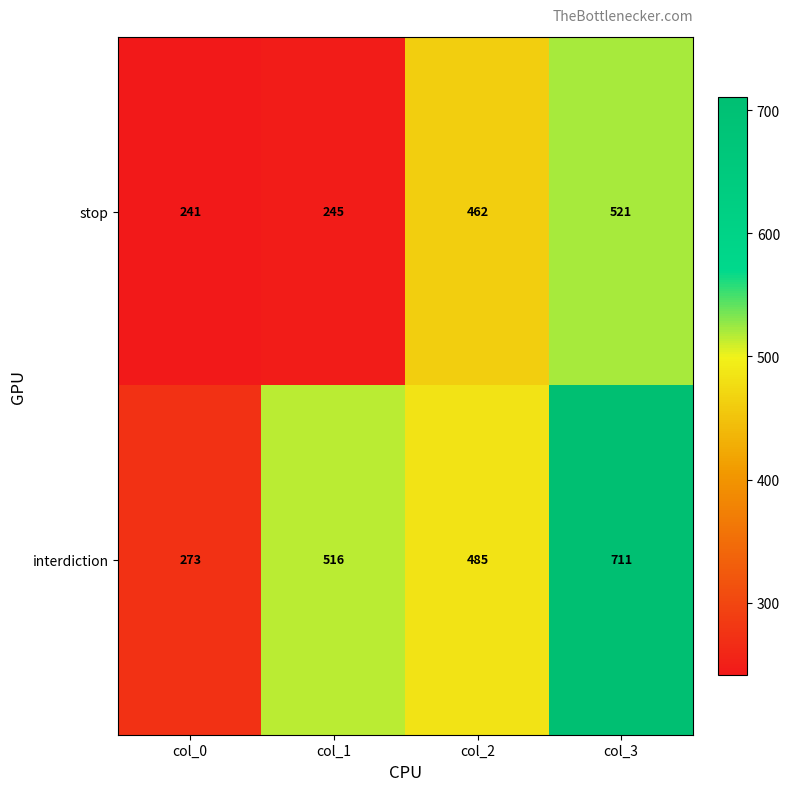

What is the difference between the stop values at col_1 and col_2?

217